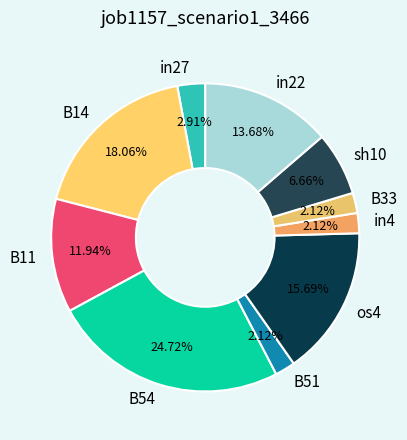

Count the number of slices in the pie.

10